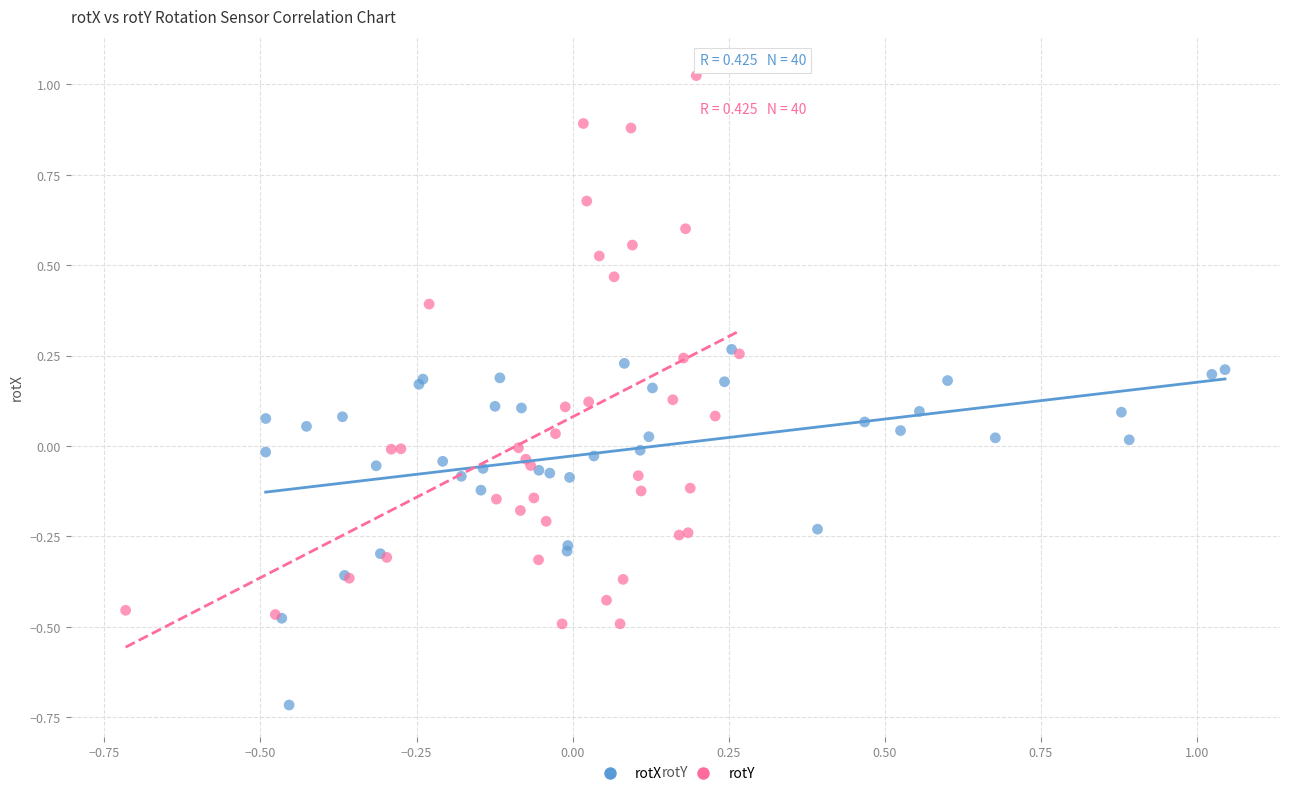

Which series has the largest Y range (max minus min)?

rotY